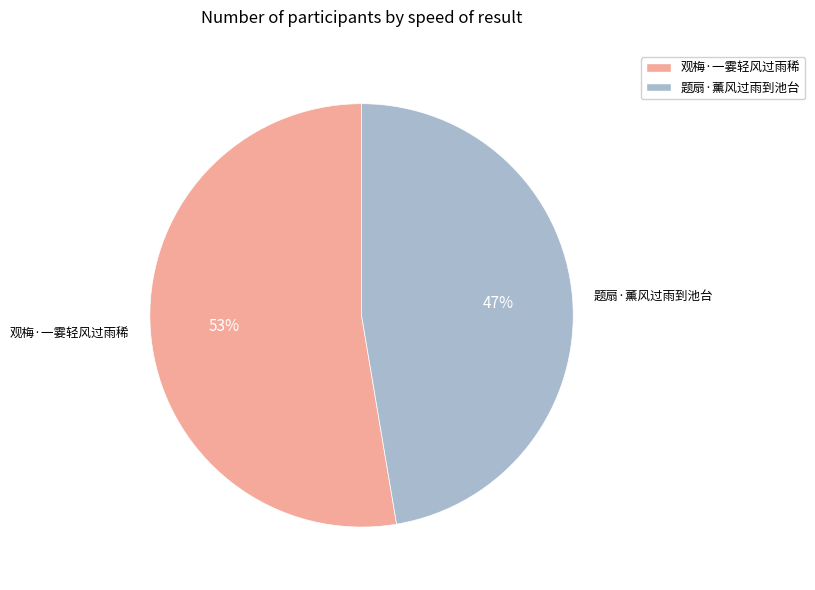

Approximately how many times larger is the value at 观梅·一霎轻风过雨稀 compared to 题扇·薰风过雨到池台?

1.1